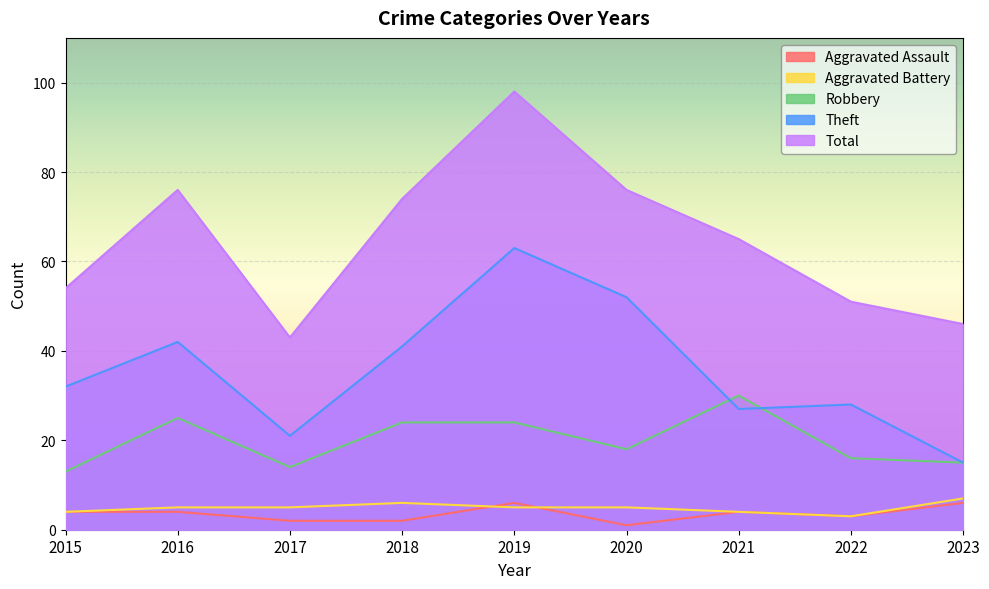

Reading left to right, extract all data points from this chart.

Aggravated Assault: 4	4	2	2	6	1	4	3	6
Aggravated Battery: 4	5	5	6	5	5	4	3	7
Robbery: 13	25	14	24	24	18	30	16	15
Theft: 32	42	21	41	63	52	27	28	15
Total: 54	76	43	74	98	76	65	51	46